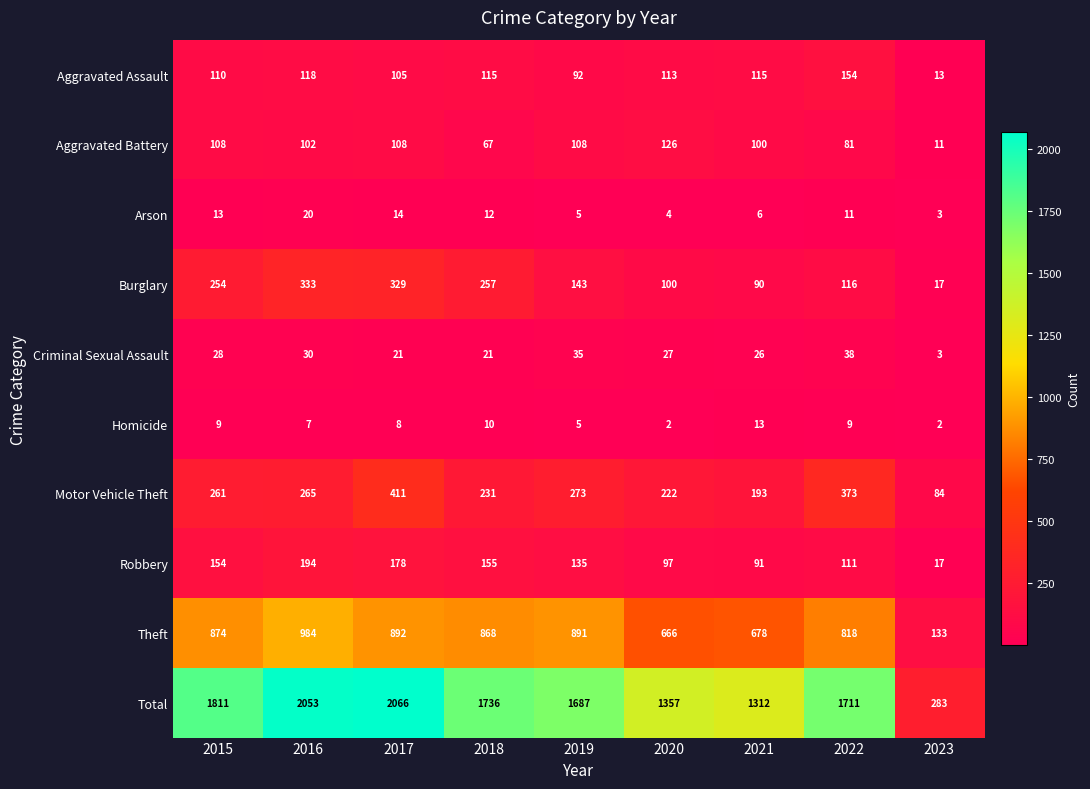

Which series has the largest range (max minus min)?

Total